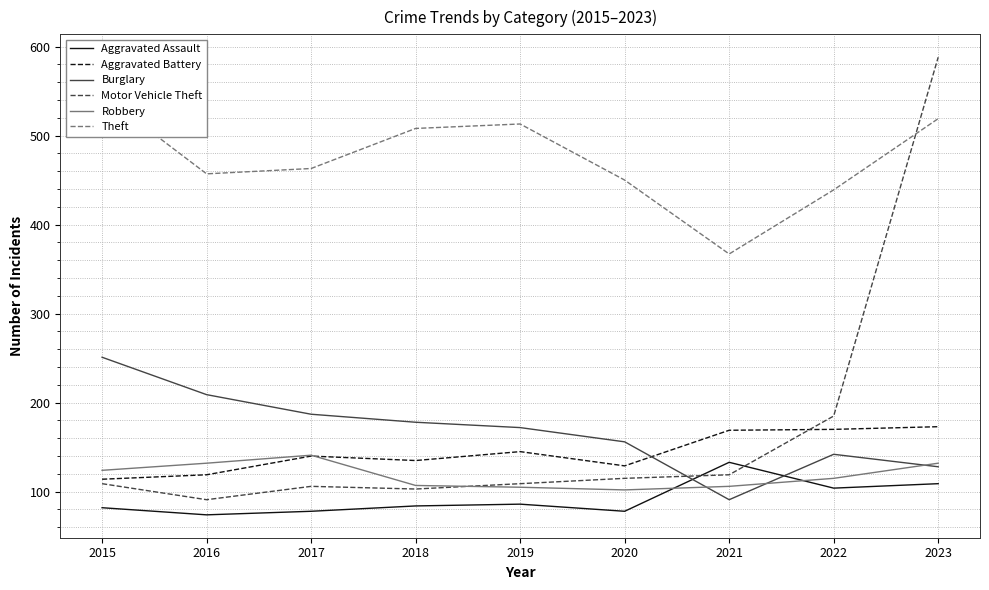

What is the value of the Robbery point at the 8th from the left?

115